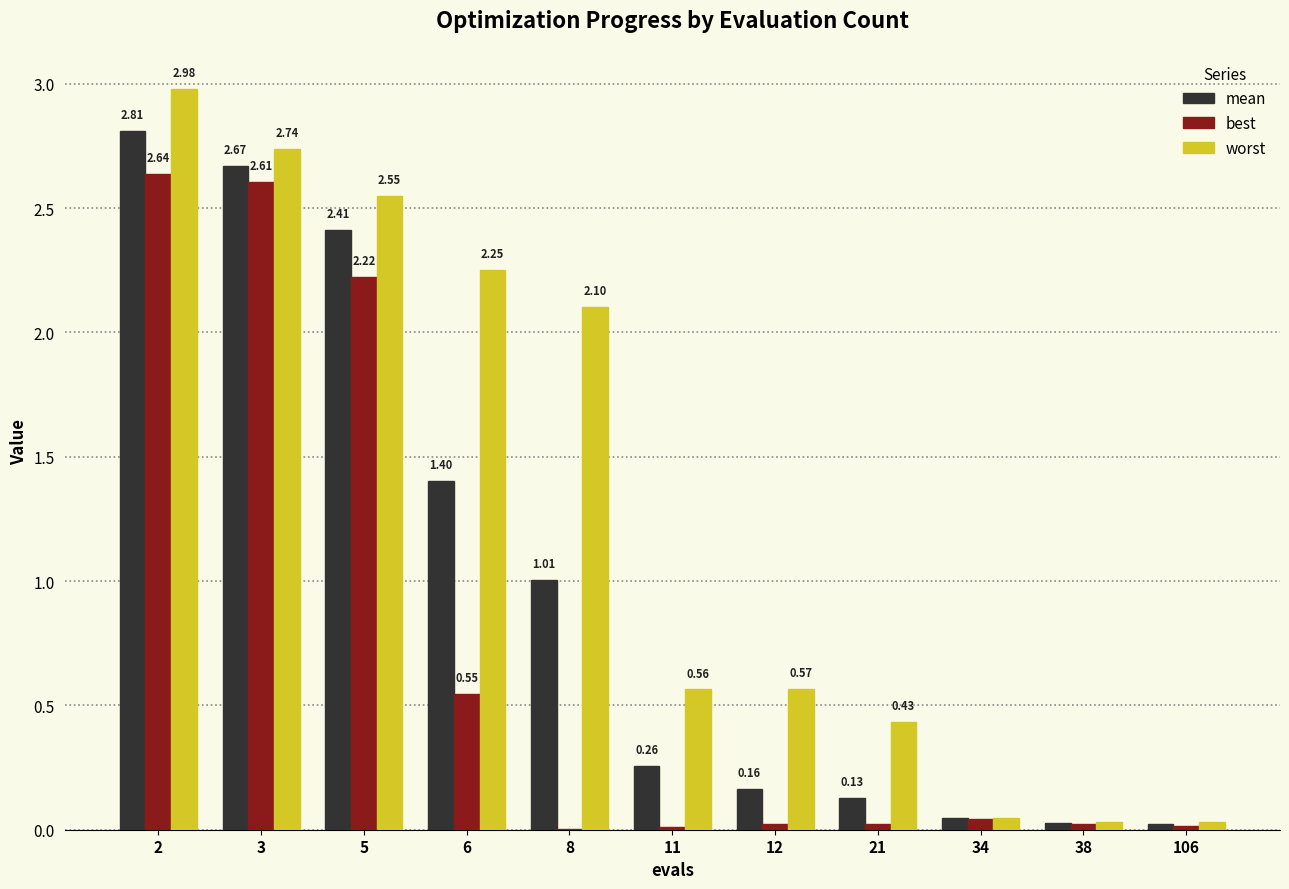

How many groups of bars are there?

11